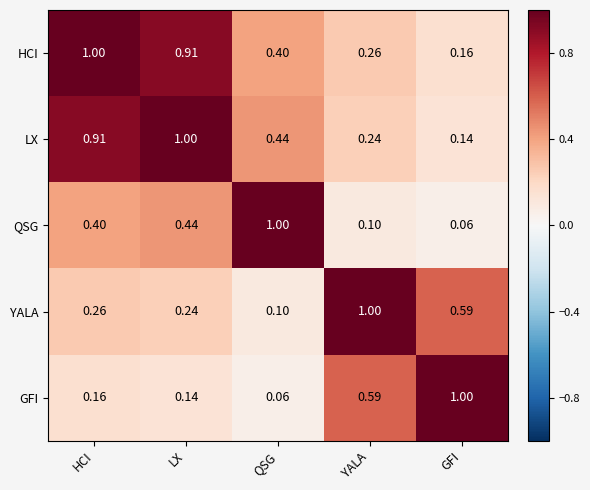

Which category has the lowest value in the YALA series?

QSG